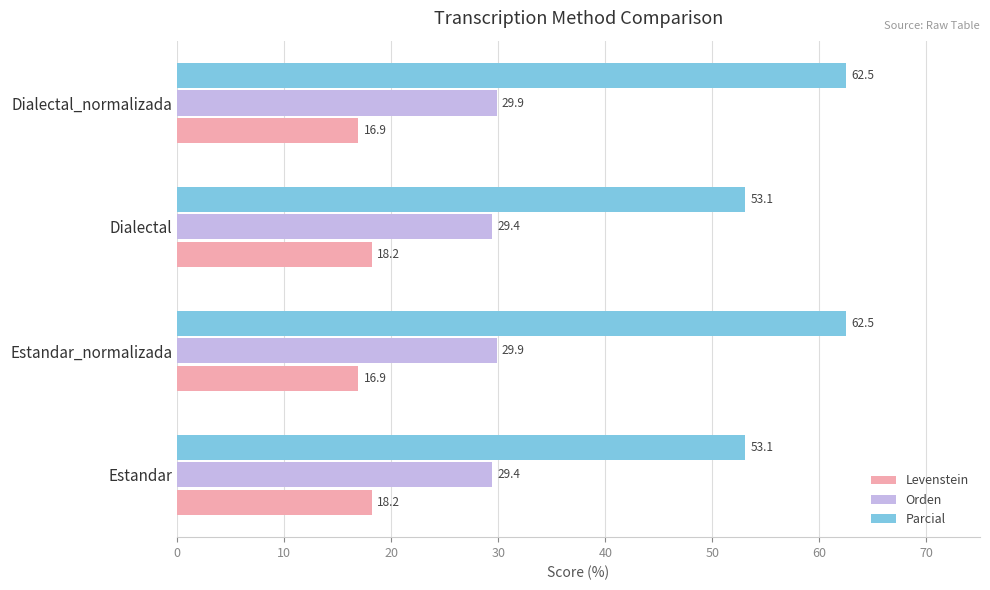

At how many categories does at least one series exceed 36?

4